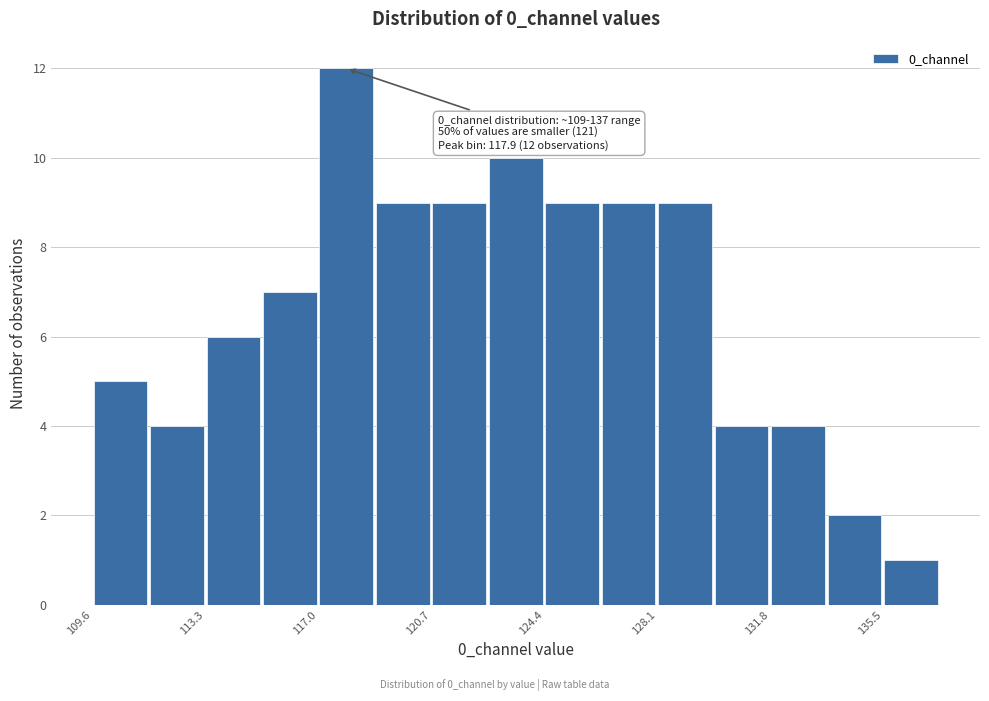

Around what value on the x-axis is the tallest bar? Give the approximate position of its centre, as read against the axis.

118.0